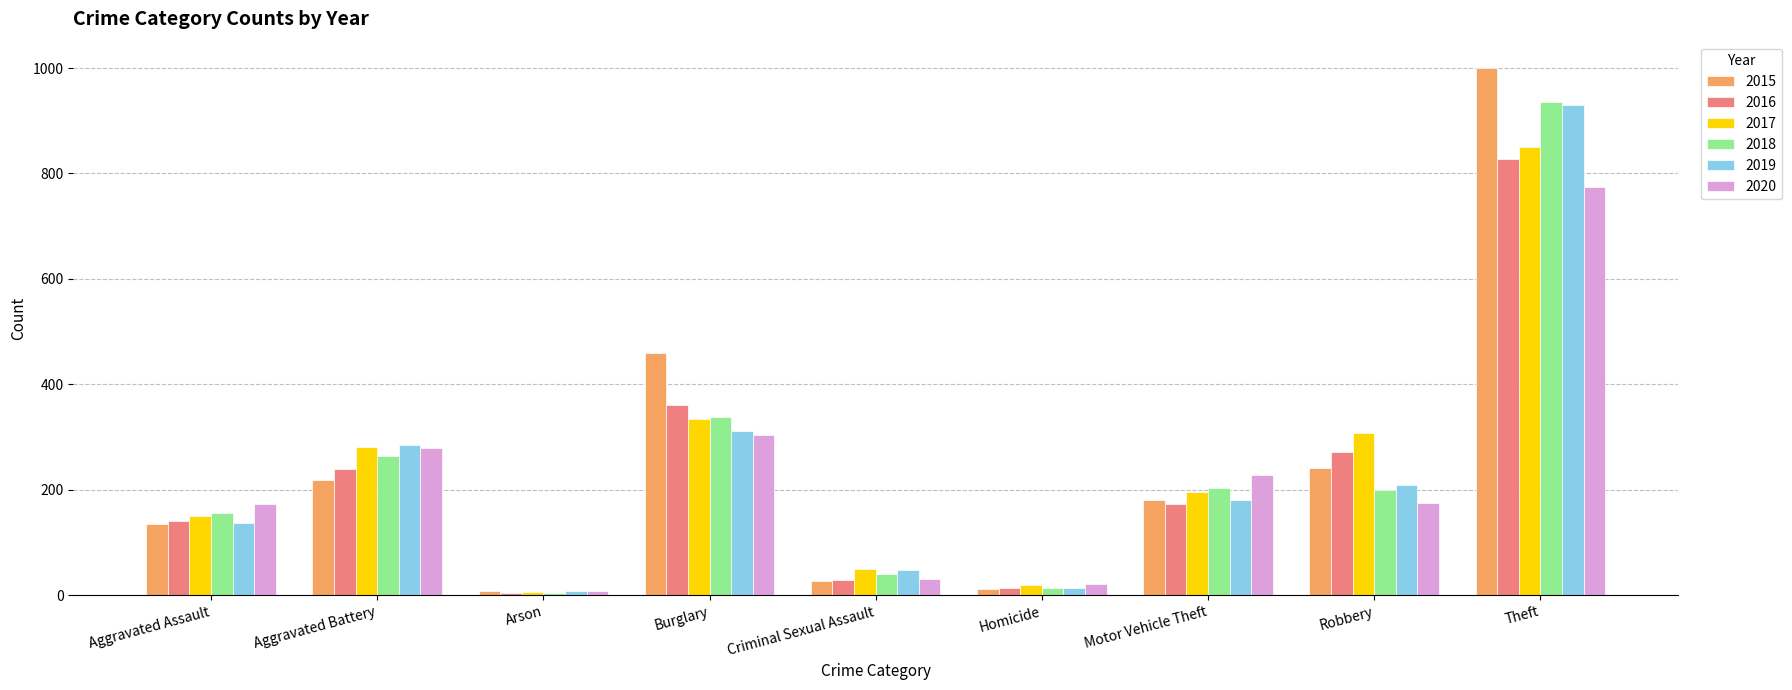

Which series has the largest range (max minus min)?

2015